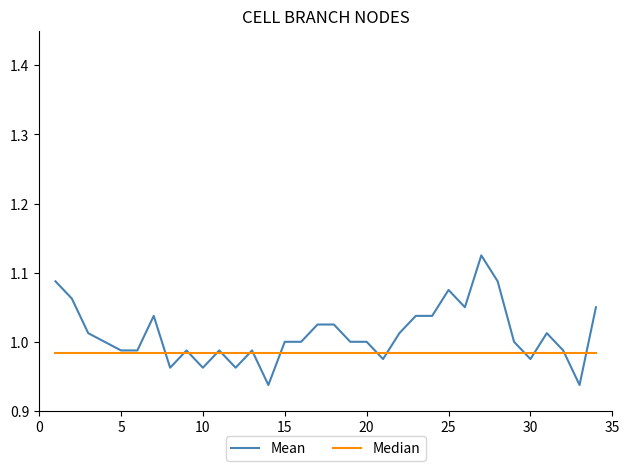

Rank the series by their average value, from lowest to highest.

Median, Mean